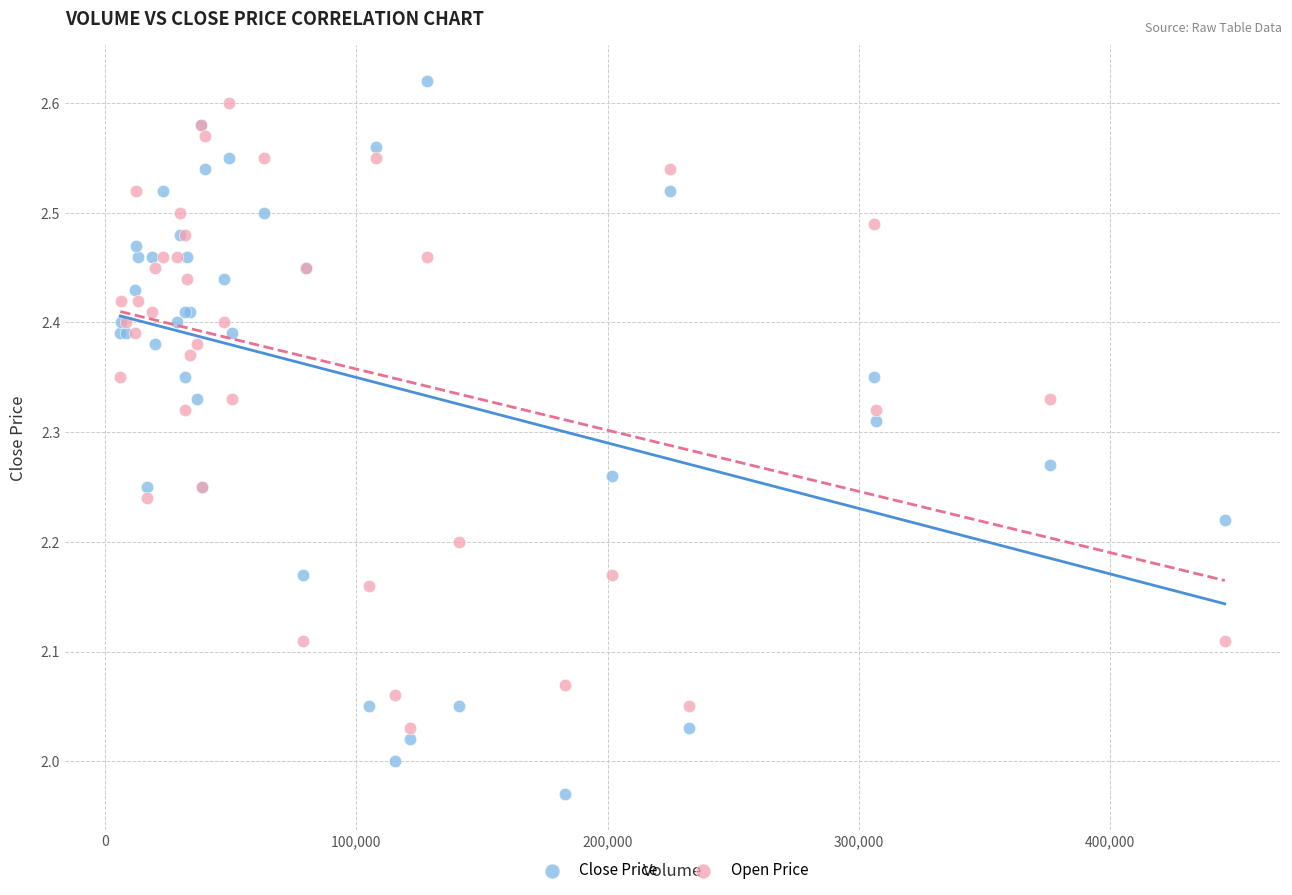

What is the X range (max minus min) for the scatter plot?

439500.0